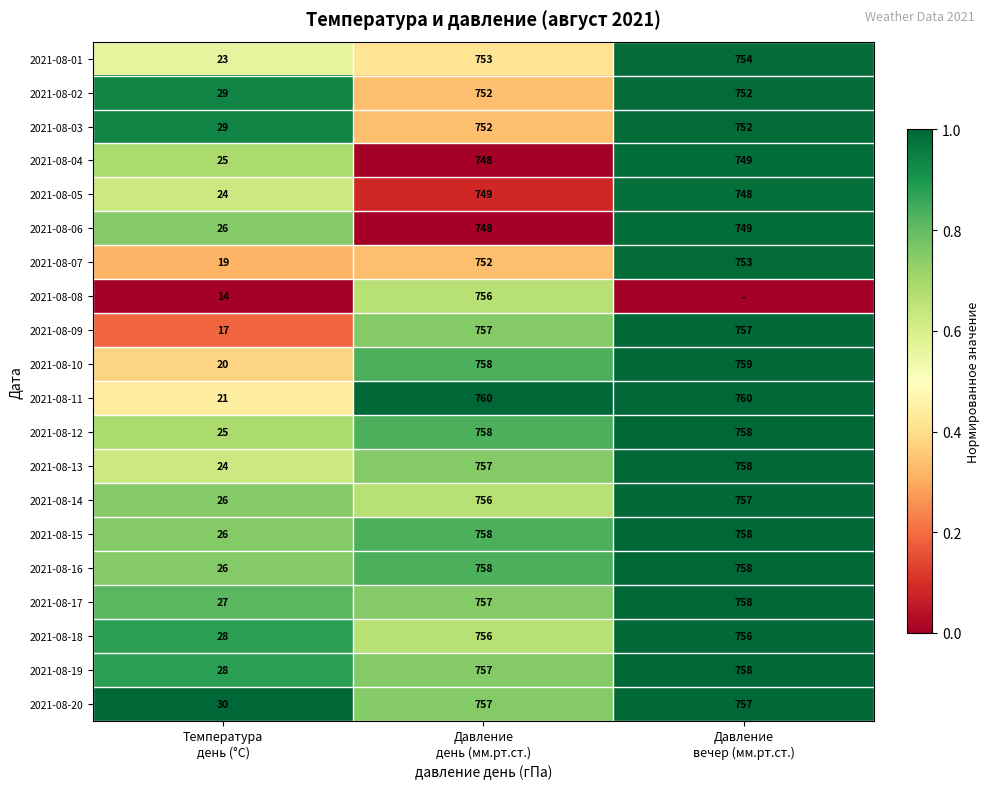

How many 2021-08-11 values are between 21 and 760?

3